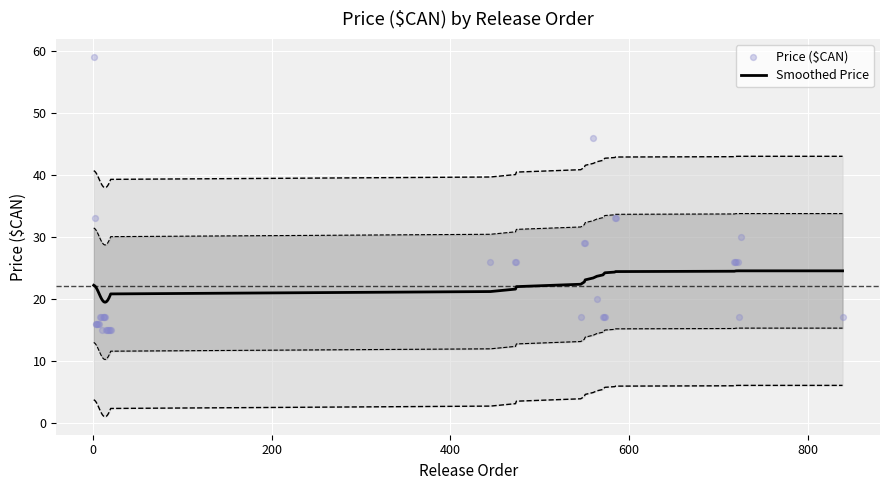

At how many categories does at least one series exceed 33?

2